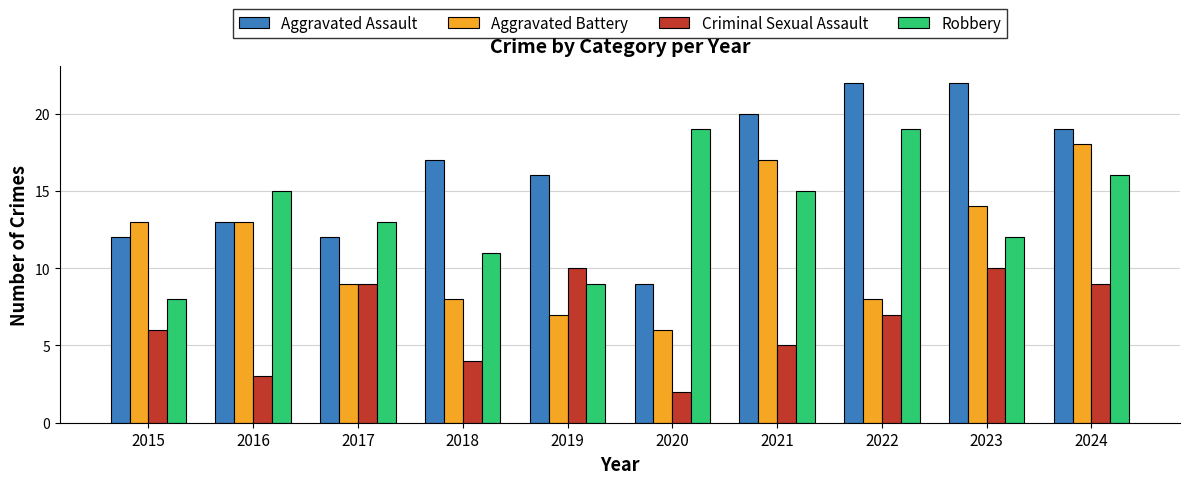

What is the sum of all Criminal Sexual Assault values?

65